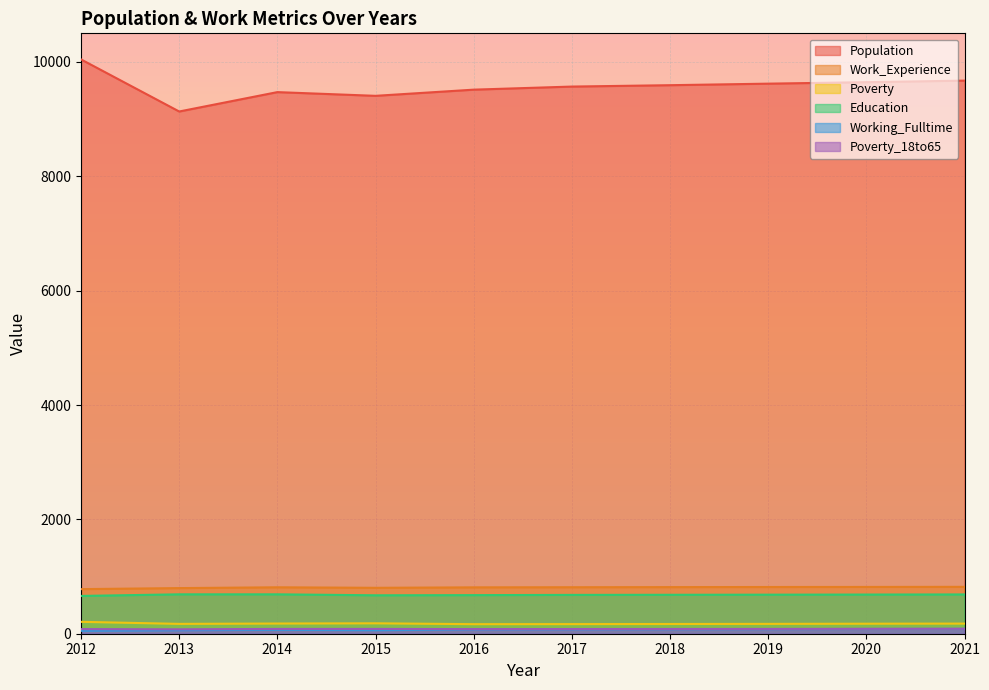

What is the sum of all Population values?

95672